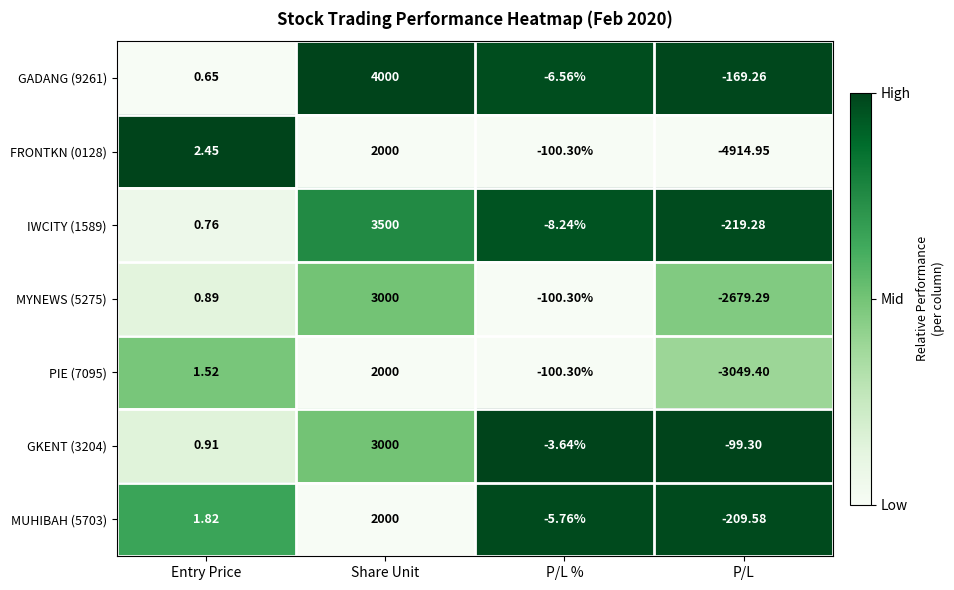

Which category has the lowest value in the MUHIBAH (5703) series?

P/L